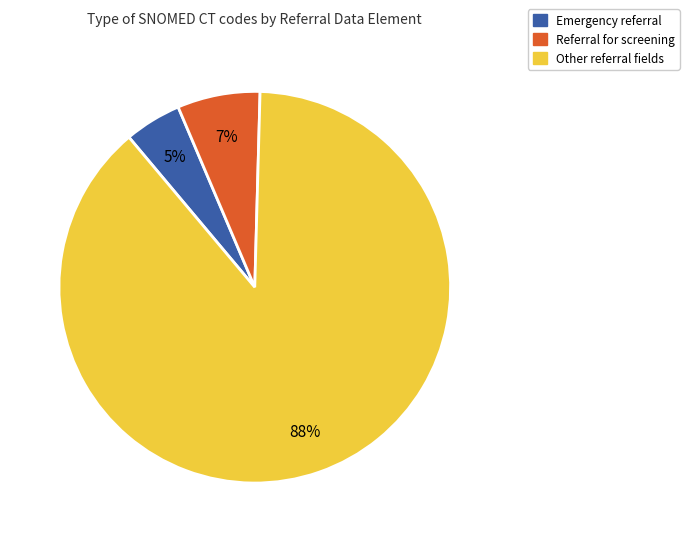

Does any single category account for the majority?

Yes